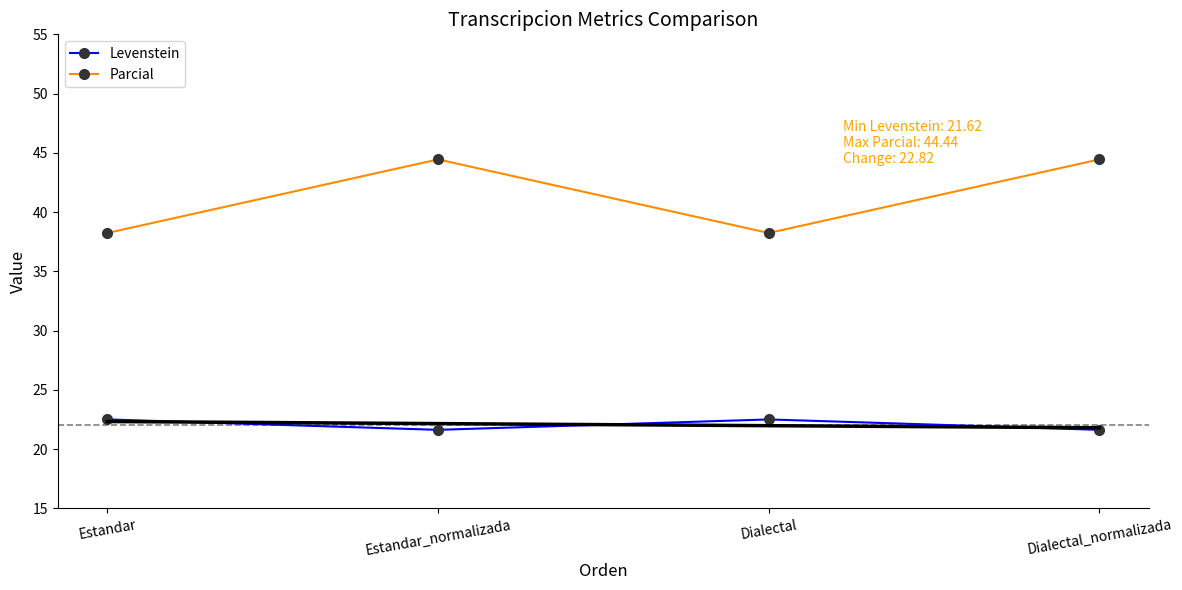

What is the difference between the second highest and second lowest values in the Levenstein series?

0.9